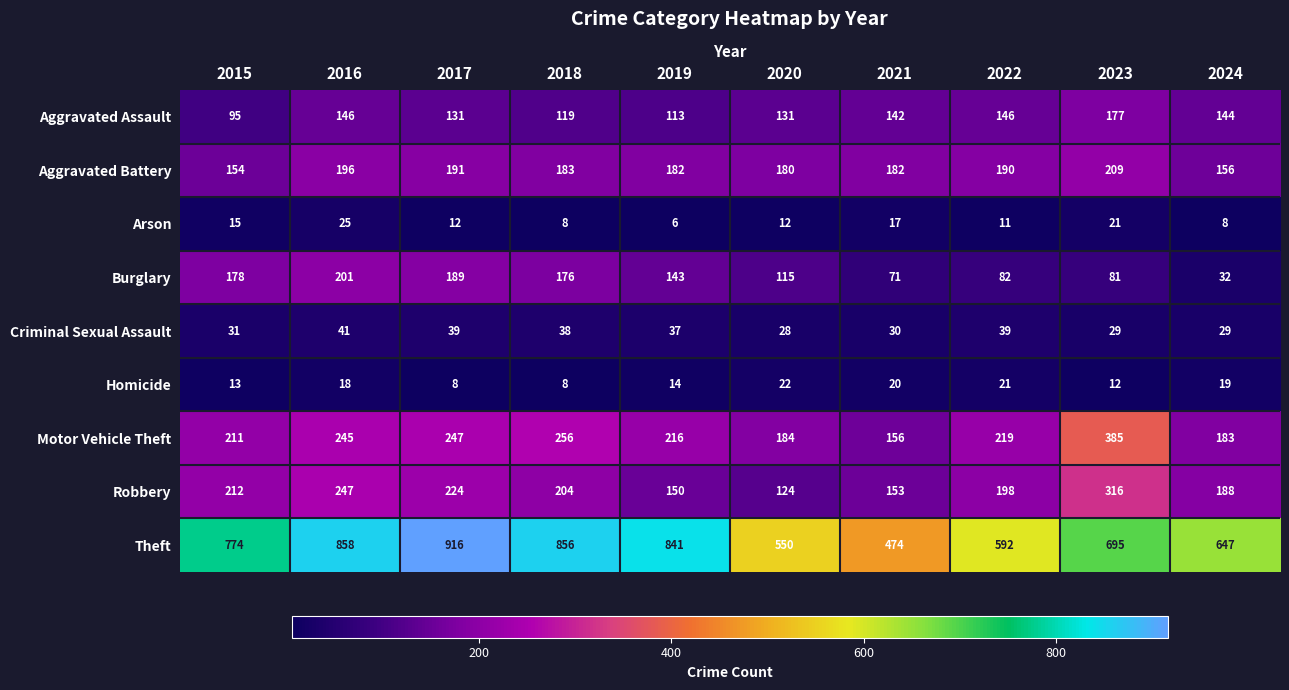

What is the difference between the highest and lowest values at 2015?

761